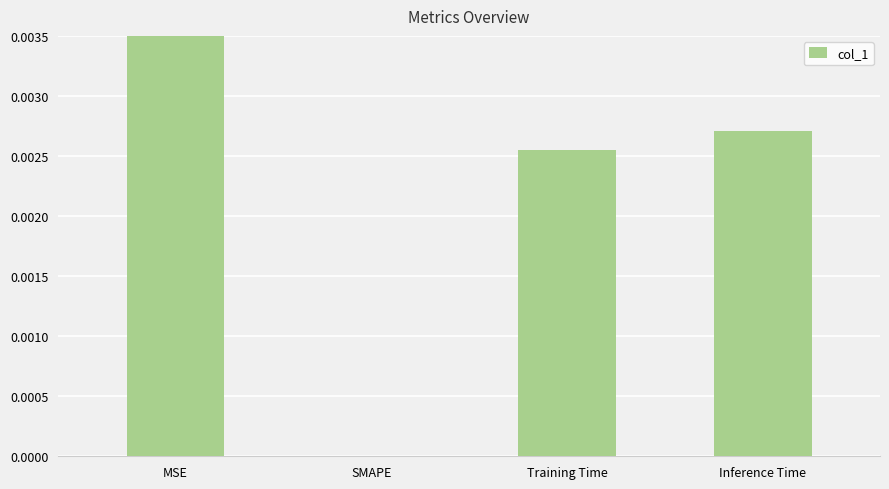

Rank the categories by value from highest to lowest.

MSE, Inference Time, Training Time, SMAPE